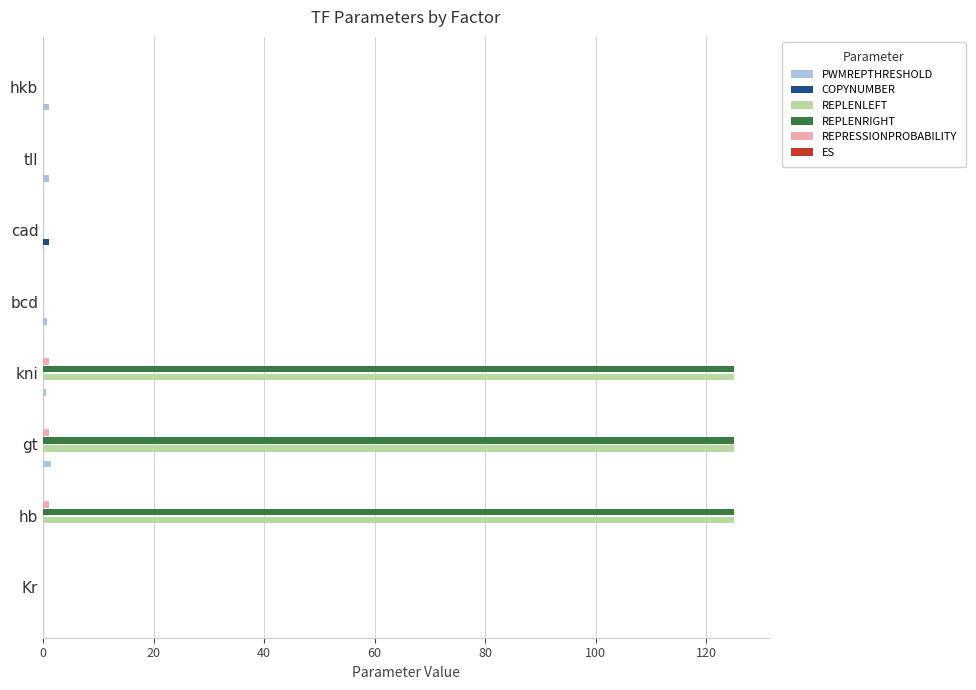

The REPLENRIGHT series shows 0.0 at bcd. True or false?

True